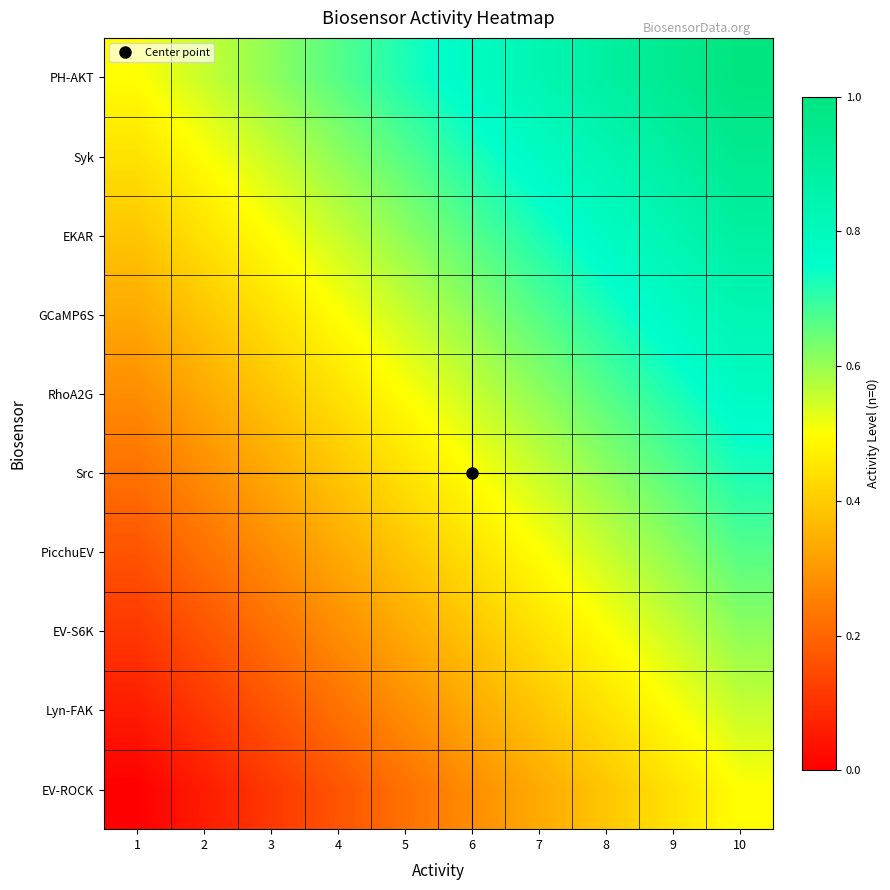

Which label corresponds to the smallest value in the chart?

1